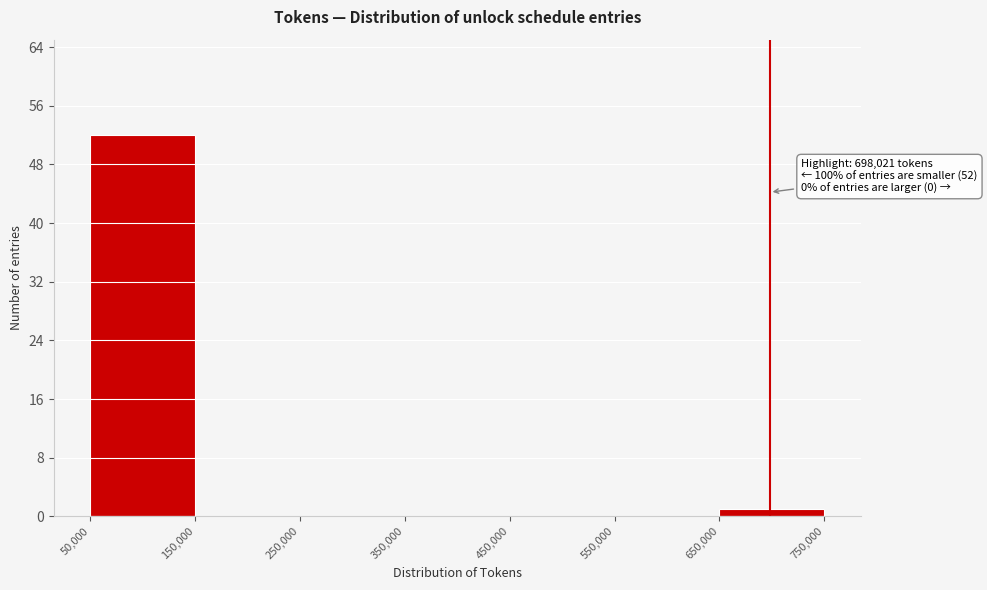

Which range on the x-axis has the tallest bar?

50,000 to 150,000